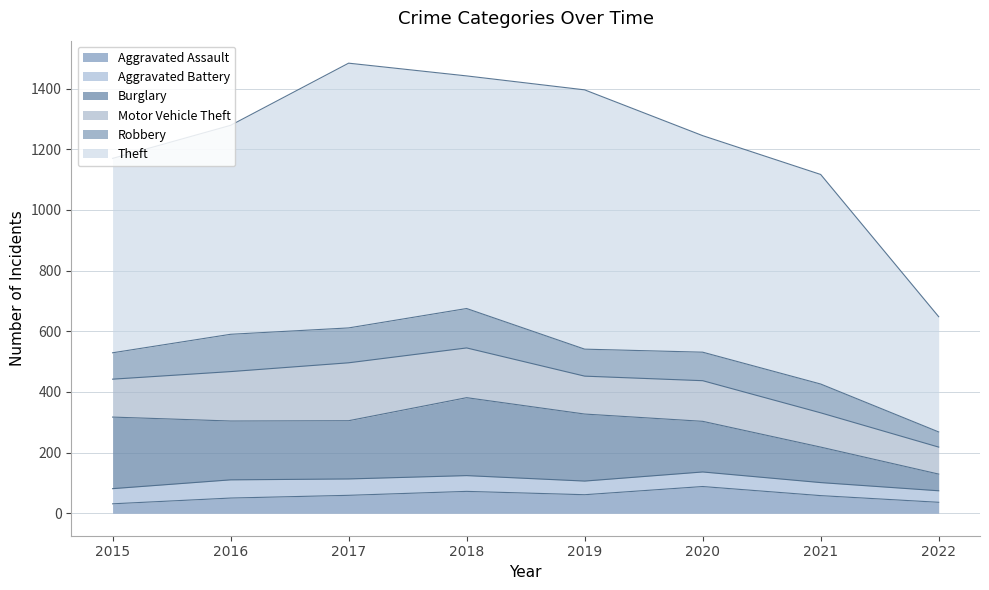

Reading left to right, transcribe all the data shown in this chart.

Aggravated Assault: 2015=31	2016=50	2017=59	2018=72	2019=61	2020=88	2021=58	2022=36
Aggravated Battery: 2015=50	2016=60	2017=54	2018=52	2019=45	2020=48	2021=43	2022=38
Burglary: 2015=236	2016=194	2017=192	2018=257	2019=221	2020=167	2021=117	2022=55
Motor Vehicle Theft: 2015=125	2016=163	2017=191	2018=164	2019=125	2020=134	2021=113	2022=89
Robbery: 2015=87	2016=123	2017=115	2018=130	2019=89	2020=94	2021=95	2022=50
Theft: 2015=641	2016=689	2017=873	2018=767	2019=855	2020=714	2021=691	2022=380